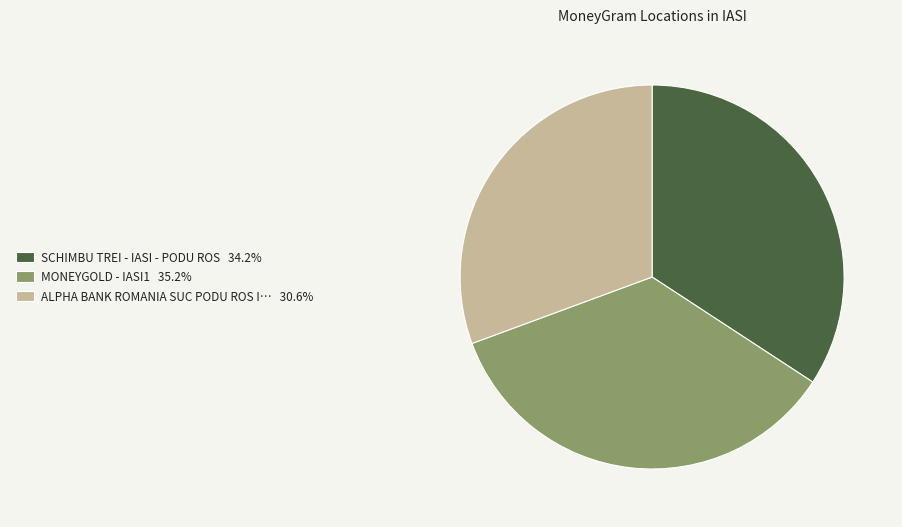

Is the sum of MONEYGOLD - IASI1 35.2% and SCHIMBU TREI - IASI - PODU ROS 34.2% greater than half?

Yes